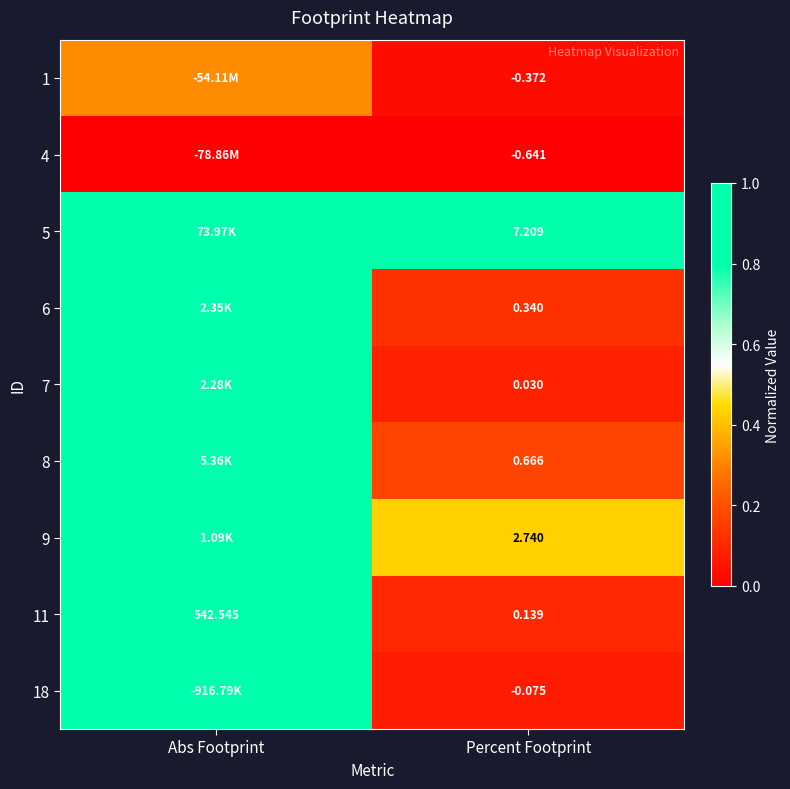

At which label is 11 closest to 271?

Percent Footprint